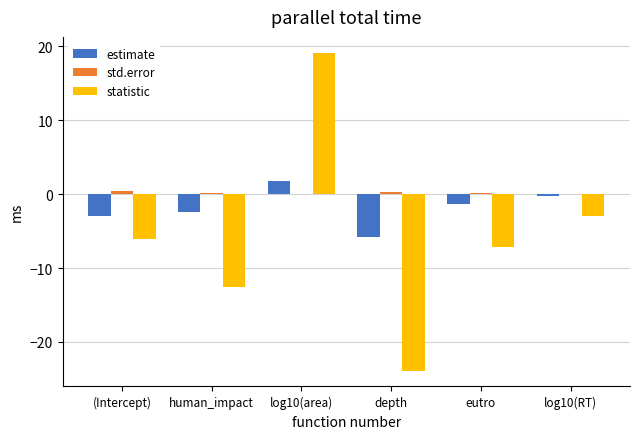

What is the sum of all estimate values?

-11.1